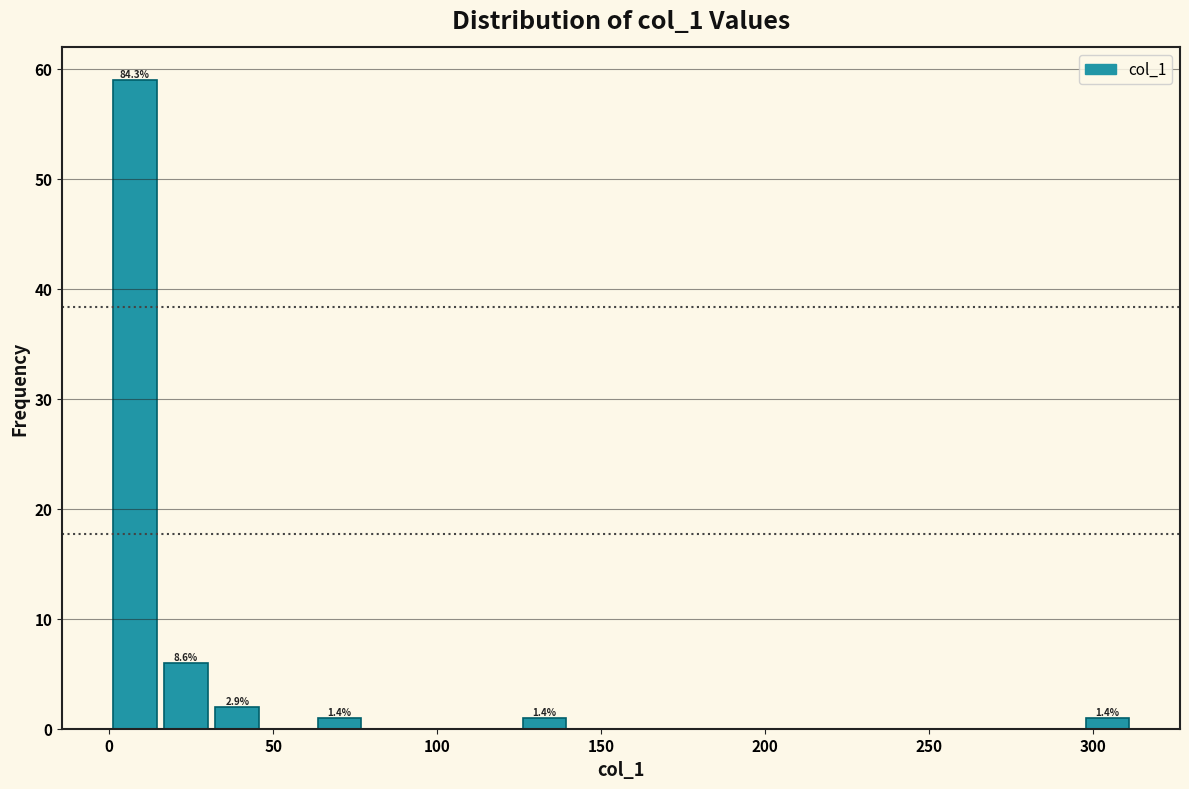

Read against the x-axis, roughly where is the centre of the tallest bar?

10